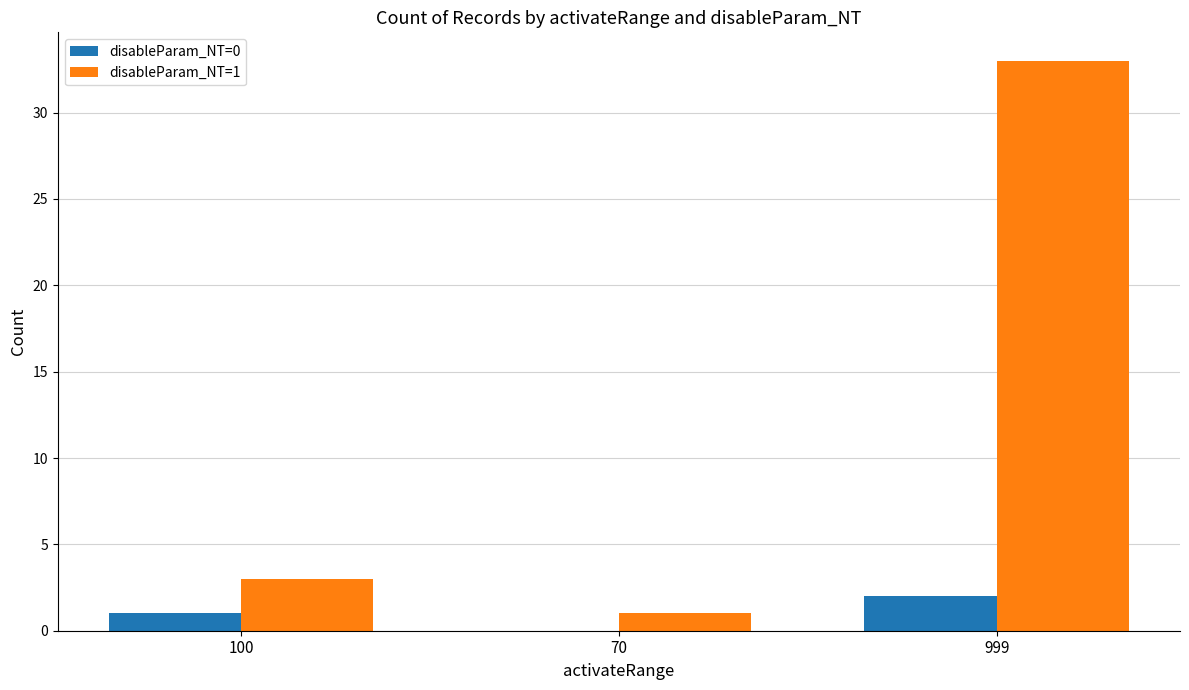

Read the disableParam_NT=1 value at 999, to the nearest 10.

30